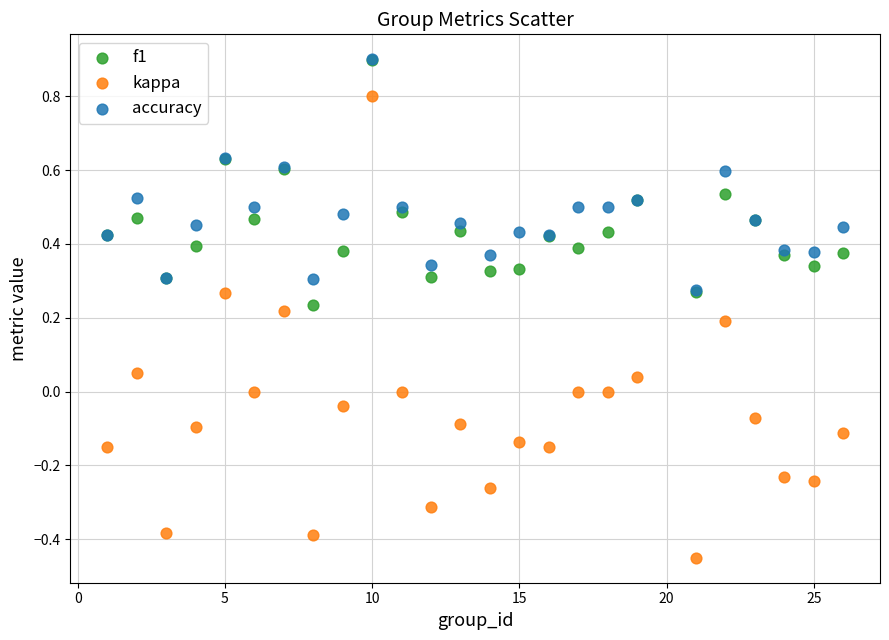

What are all the series names shown in the legend?

f1, kappa, accuracy